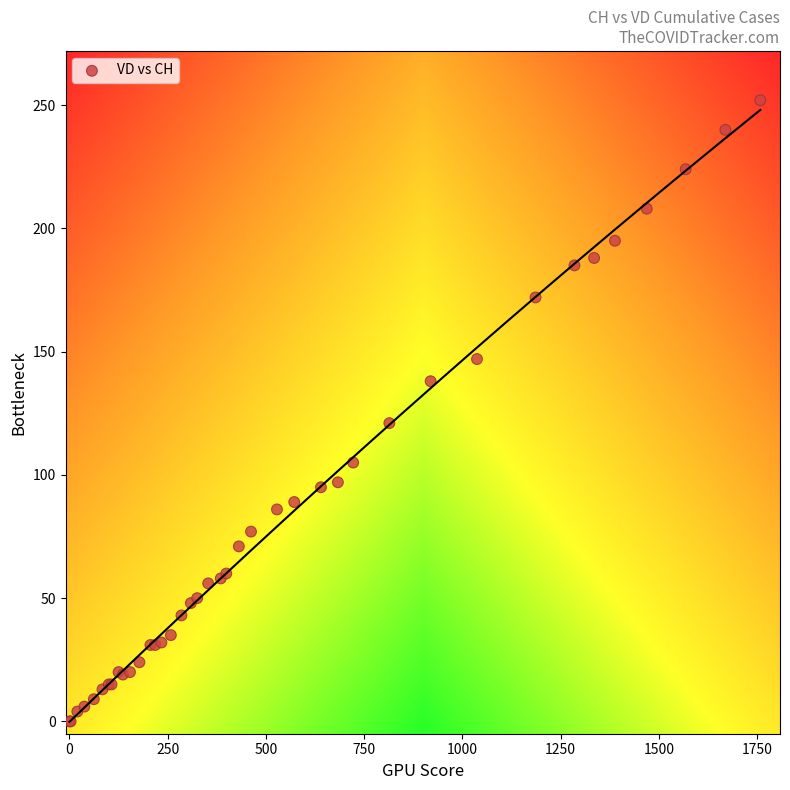

What Y value in the scatter plot is closest to 126?

121